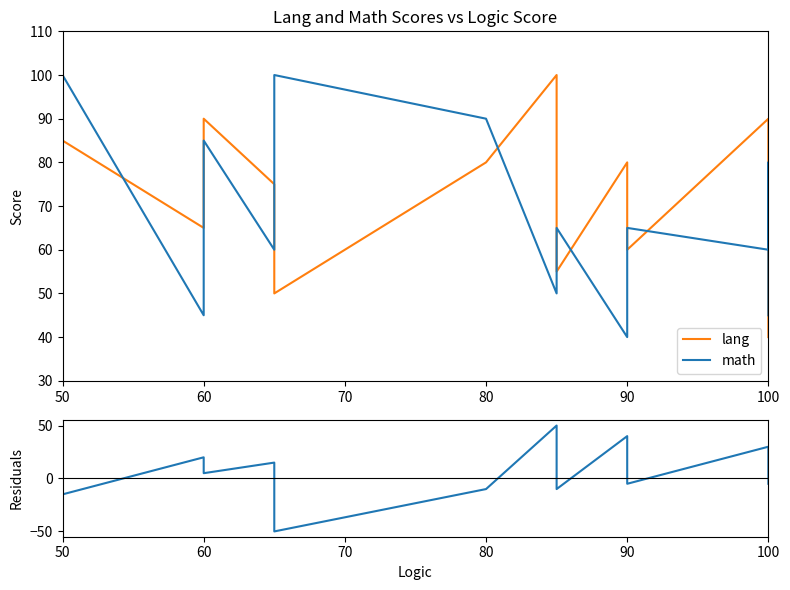

What is the difference between the maximum and second lowest values in the lang - math series?

65